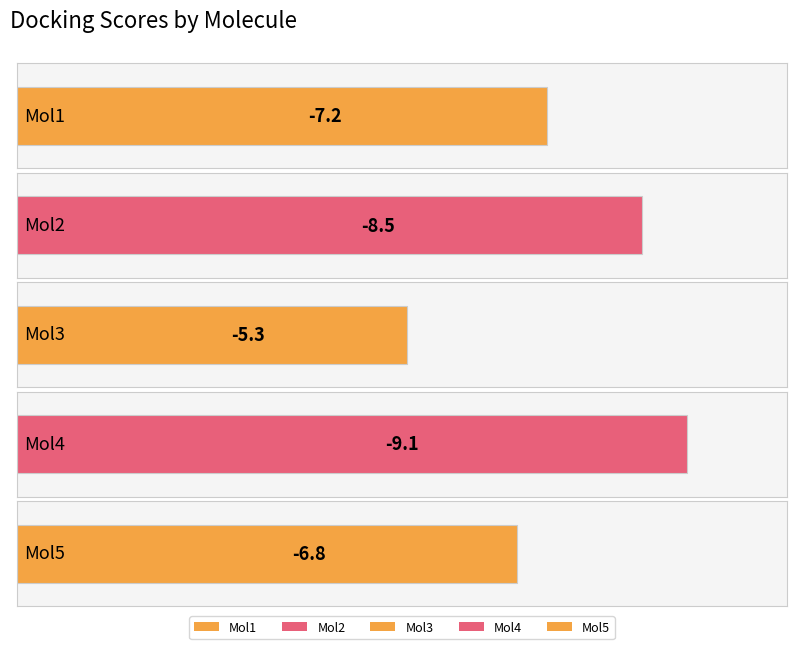

What is the value of the 2nd bar from the left?

-8.5